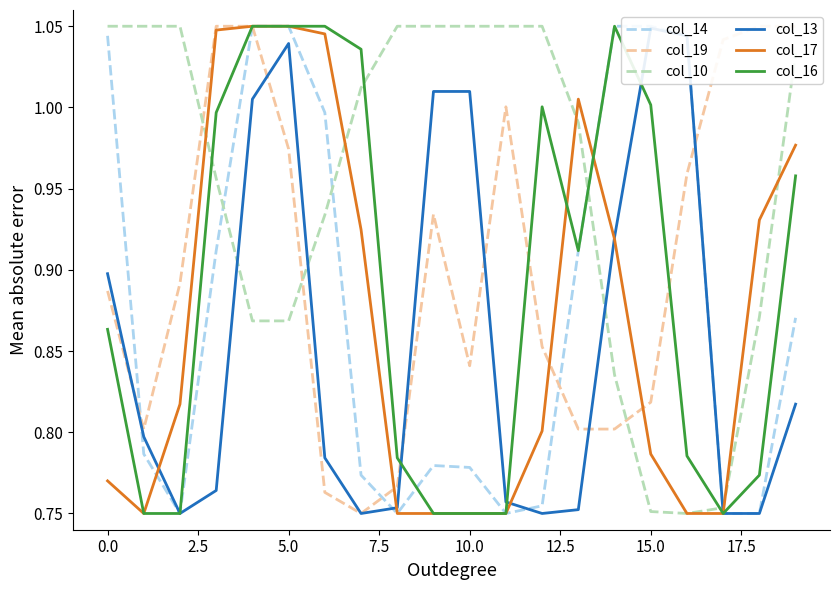

List the series in order of their peak value, highest first.

col_14, col_19, col_10, col_17, col_16, col_13